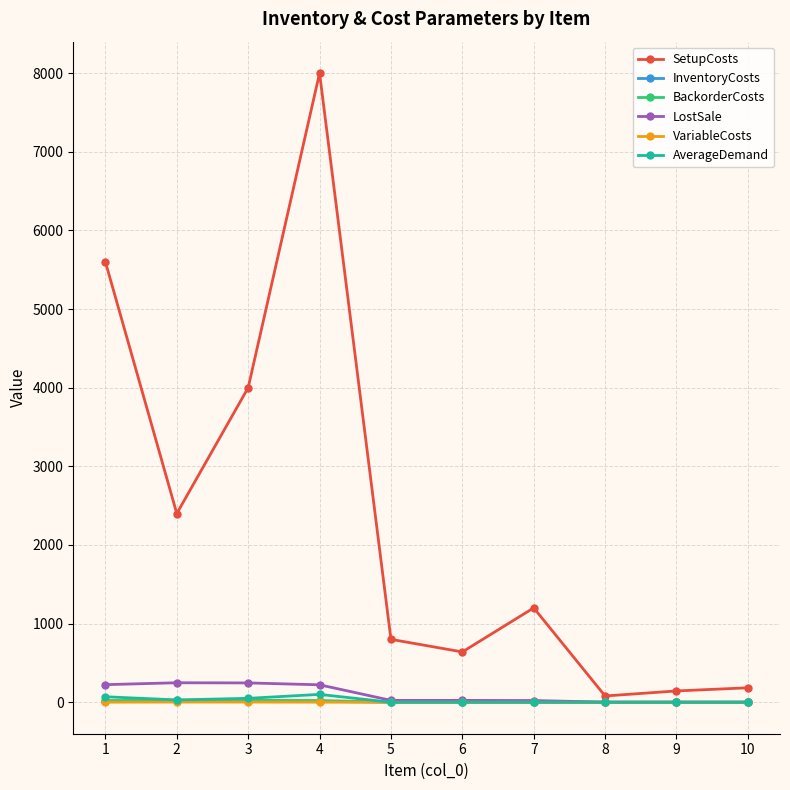

What is the difference between the highest and lowest values at 7?

1200.0